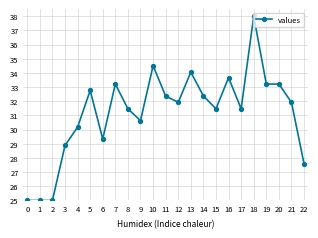

Count the number of data series in this chart.

1